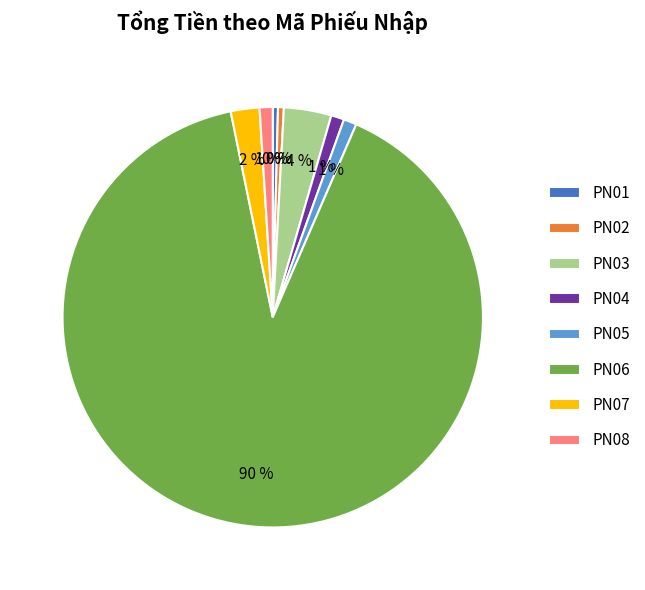

To the nearest percent, what is the combined percentage of PN05 and PN02?

1%